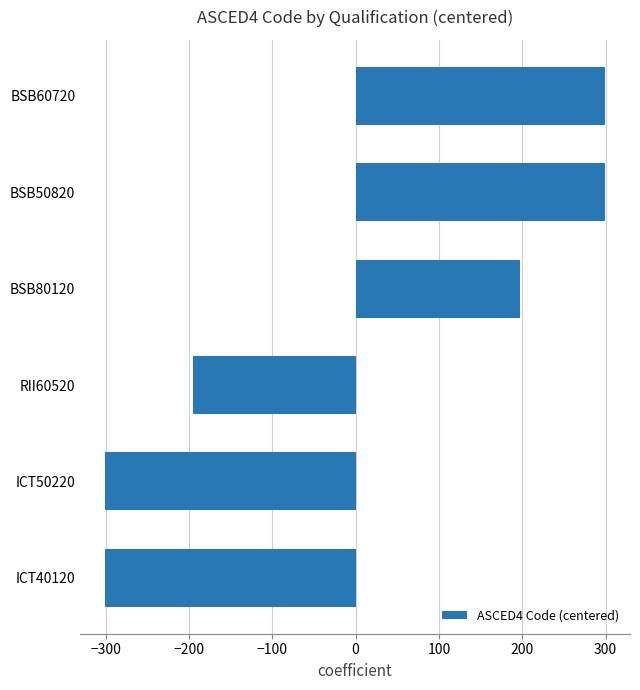

What is the difference between the maximum and minimum values?

600.0